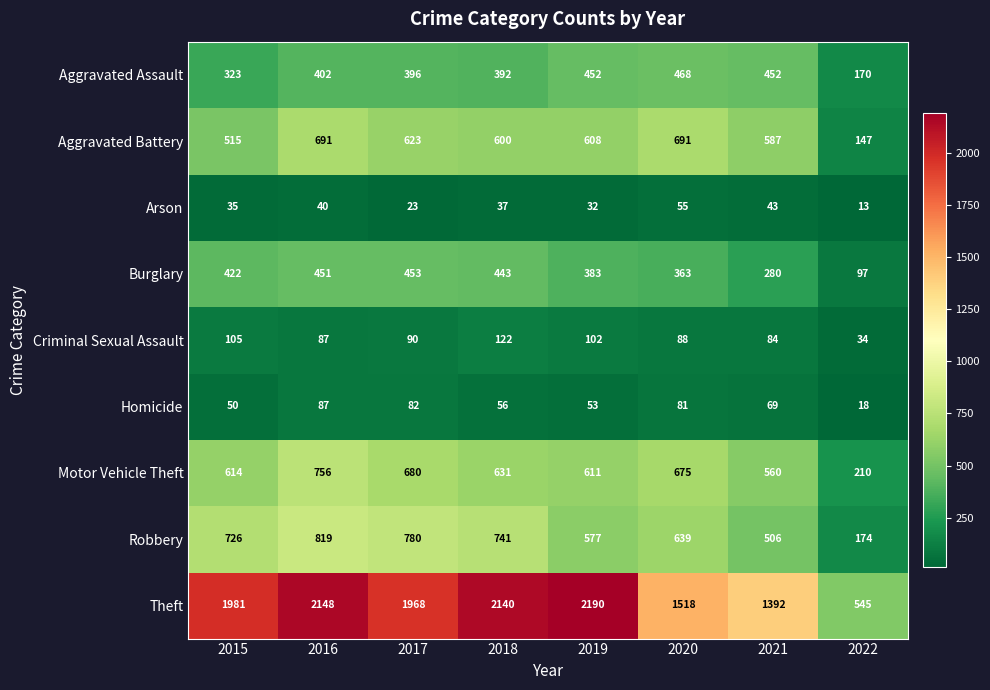

Read the Homicide value at 2021, to the nearest 10.

70